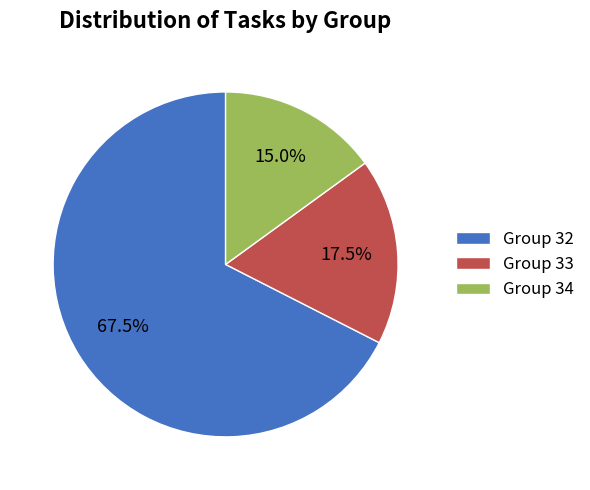

What portion of the pie excludes Group 34?

85.0%